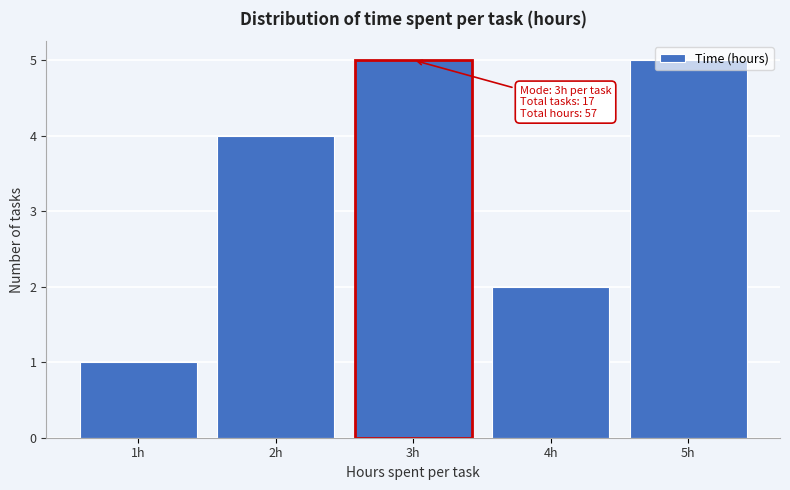

What position from the right is 3h?

3